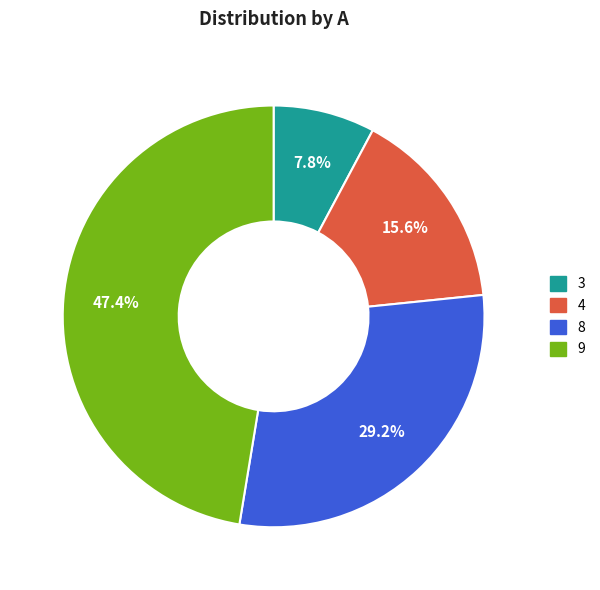

To the nearest percent, what is the difference between the 8 and 9 slice percentages?

18%